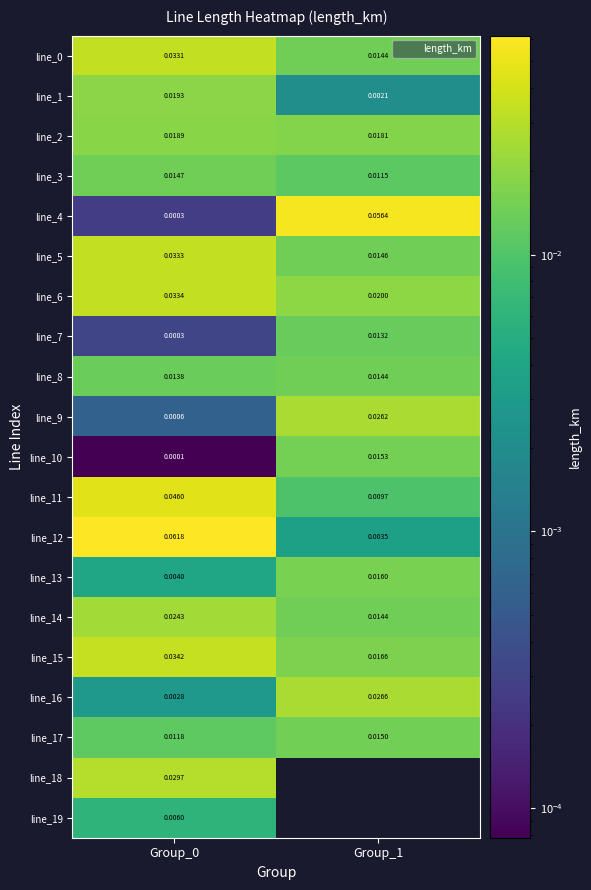

At which label is line_4 closest to 0?

Group_0